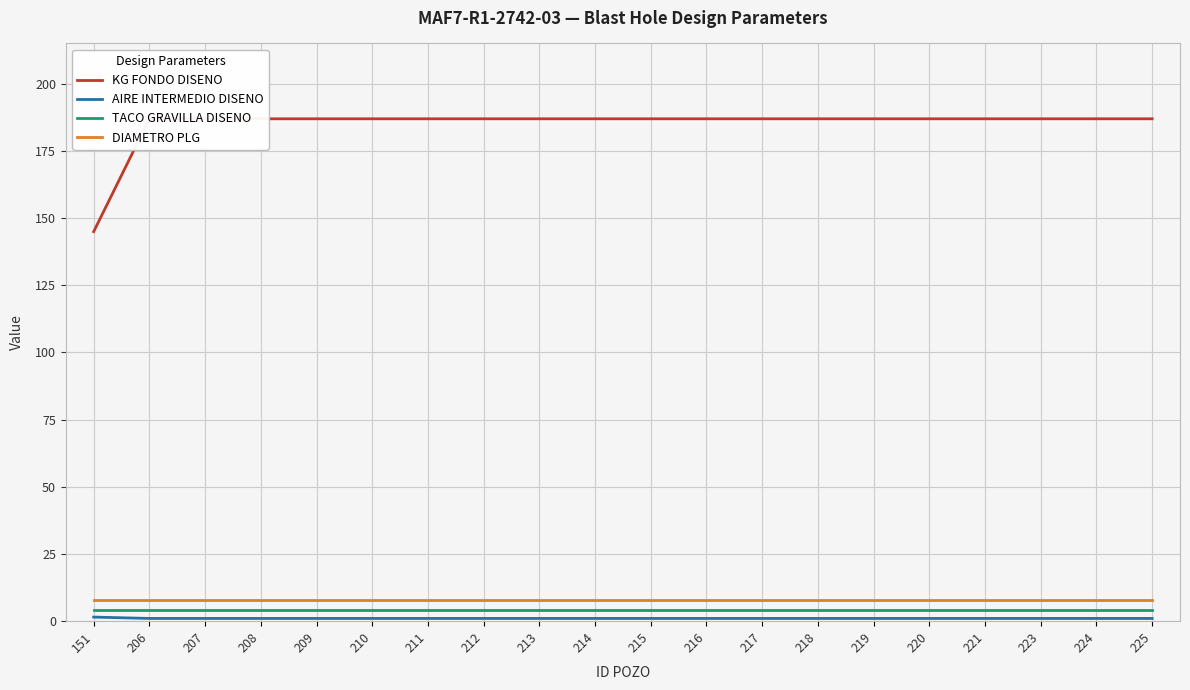

Does the chart display data point markers on the line(s)?

No